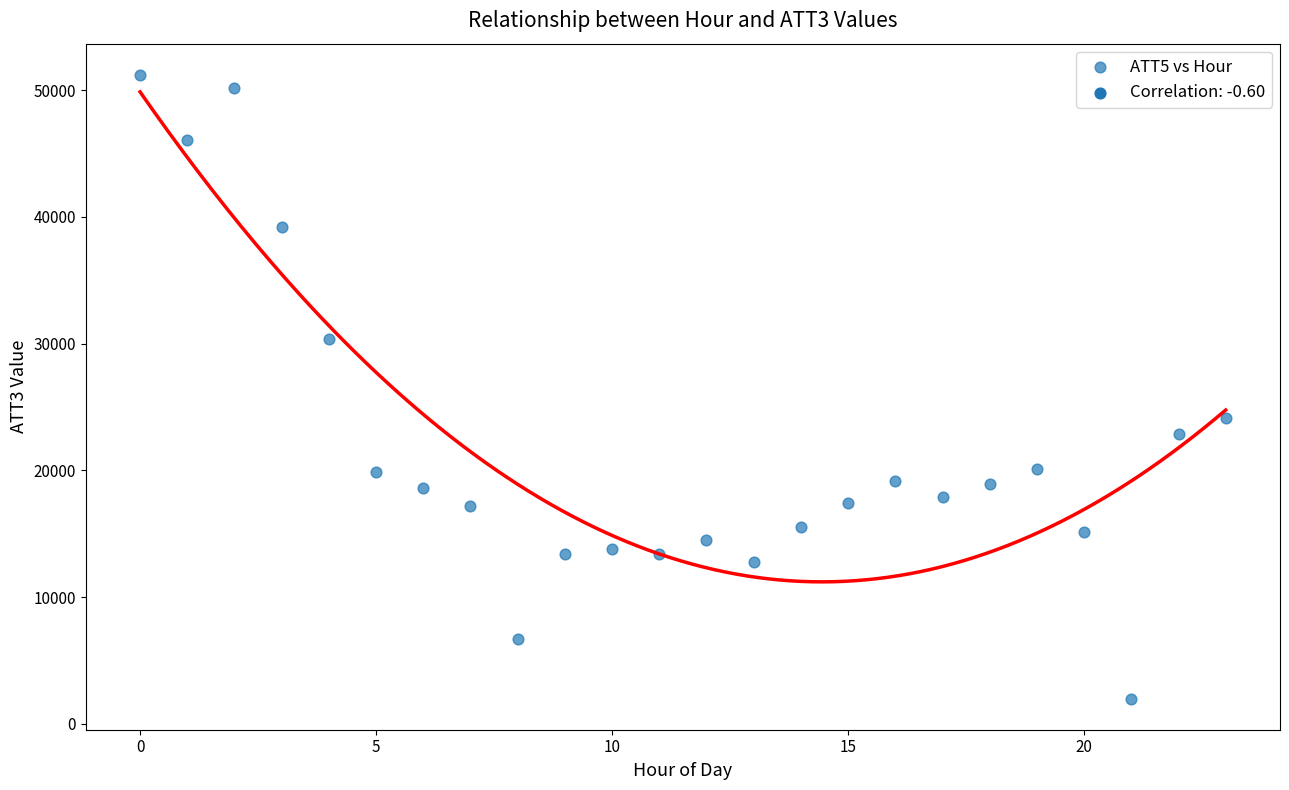

What is the range of Y values (max minus min)?

49200